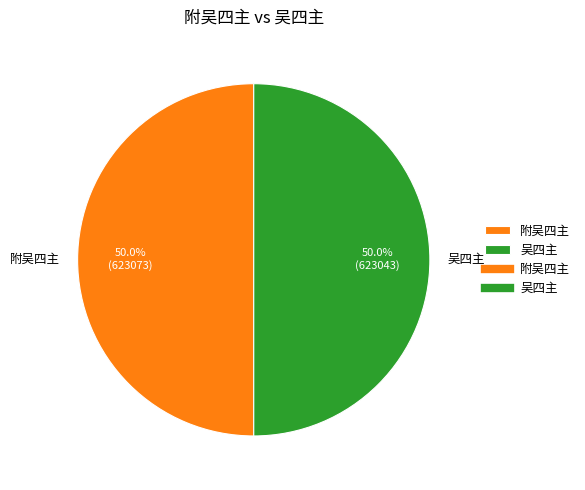

Combined, what portion of the pie is 吴四主 and 附吴四主?

100.0%